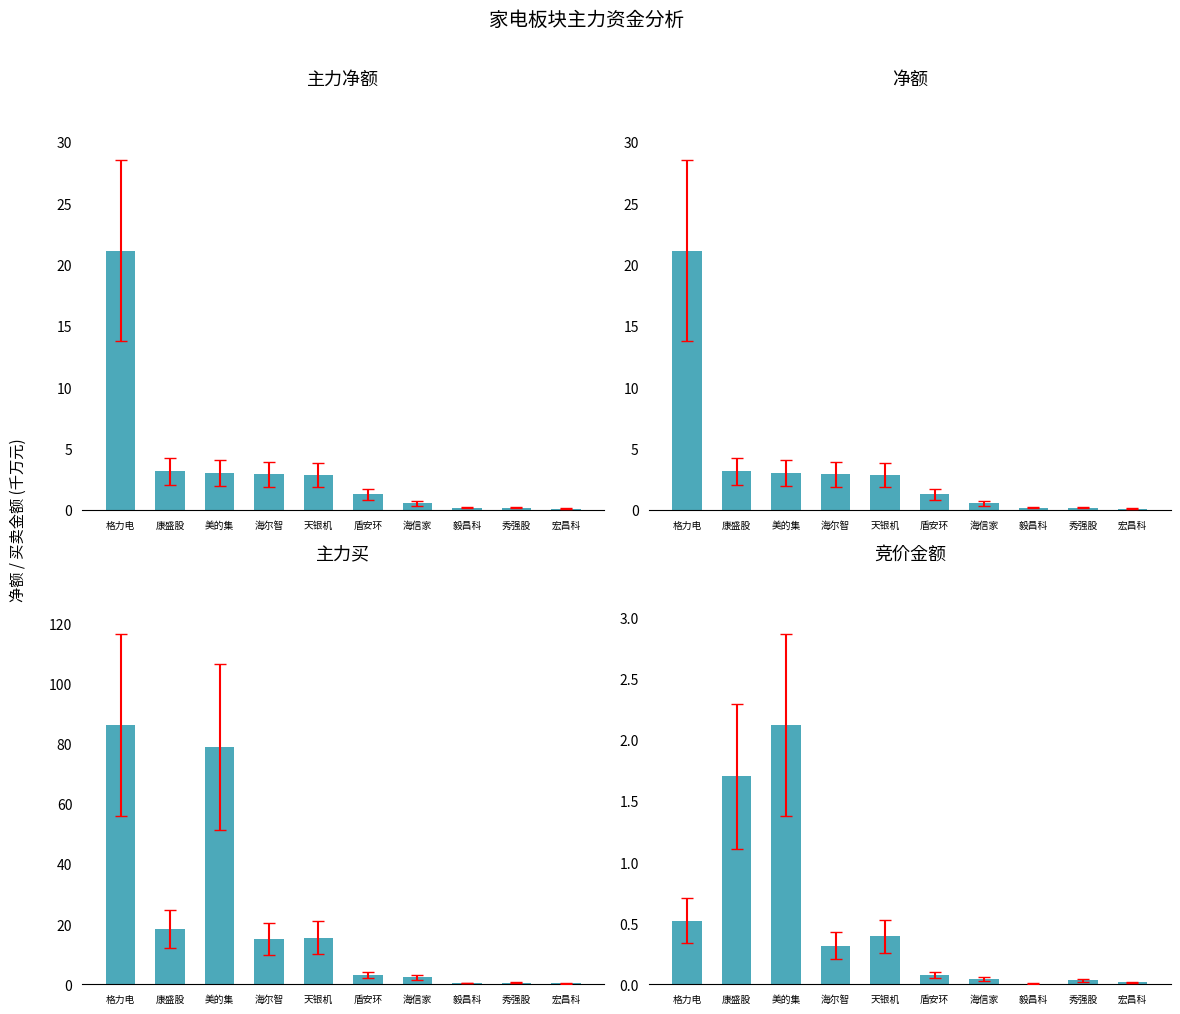

Does the chart contain stacked bars?

No